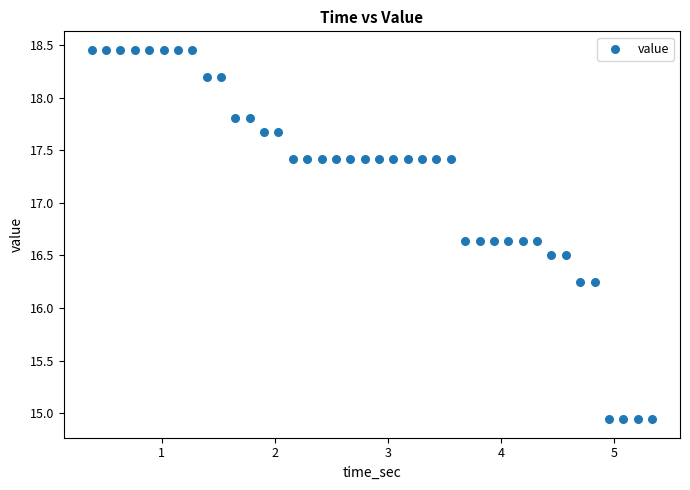

What is the range of X values (max minus min)?

5.0